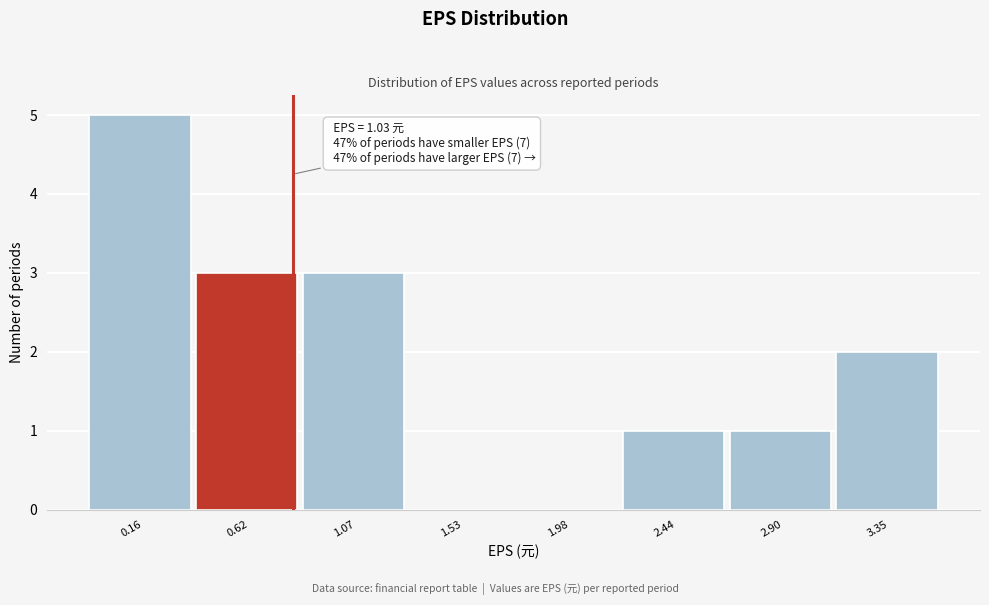

Reading left to right, list all the values displayed in this chart.

0.16=5	0.62=3	1.07=3	1.53=0	1.98=0	2.44=1	2.90=1	3.35=2